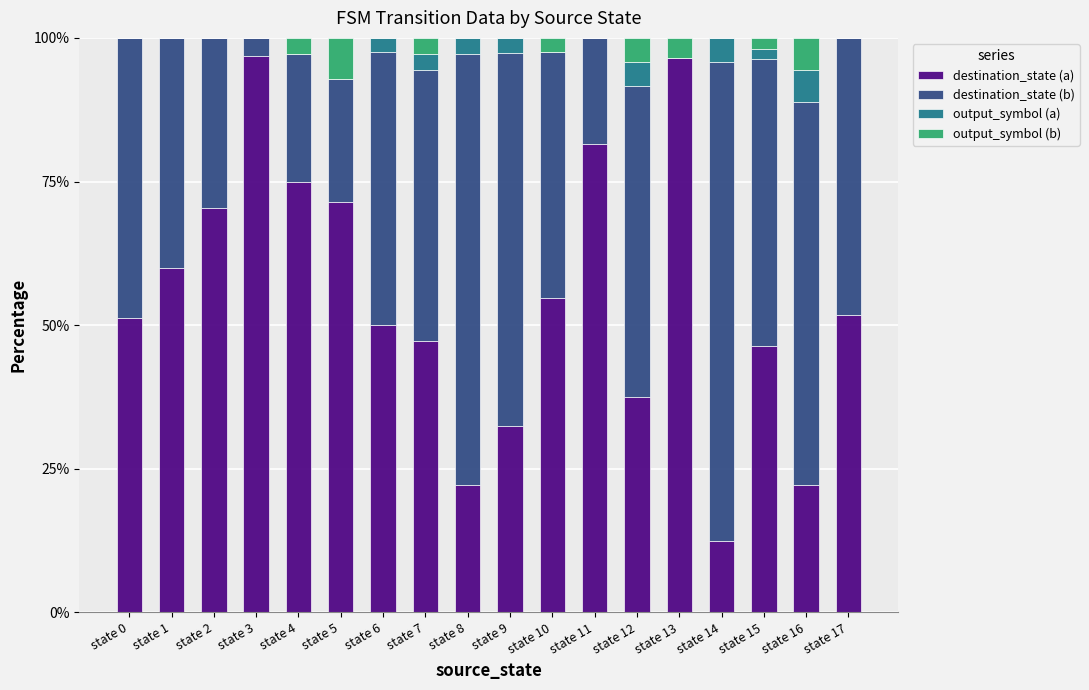

The value of destination_state (a) at state 15 is 24.1. True or false?

False